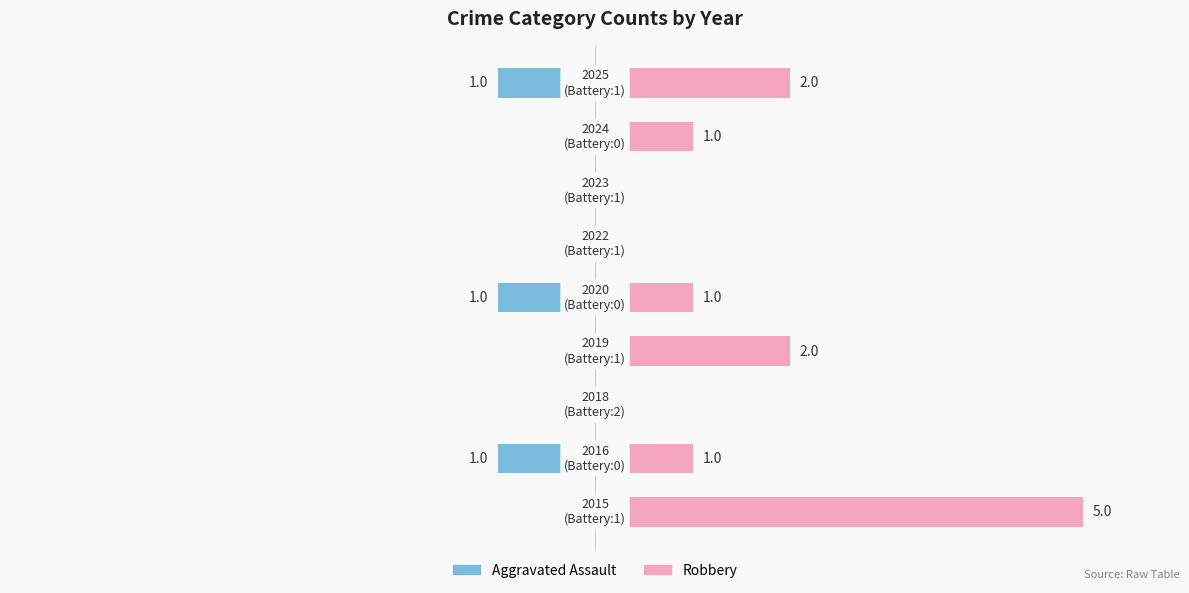

What is the greatest value displayed?

5